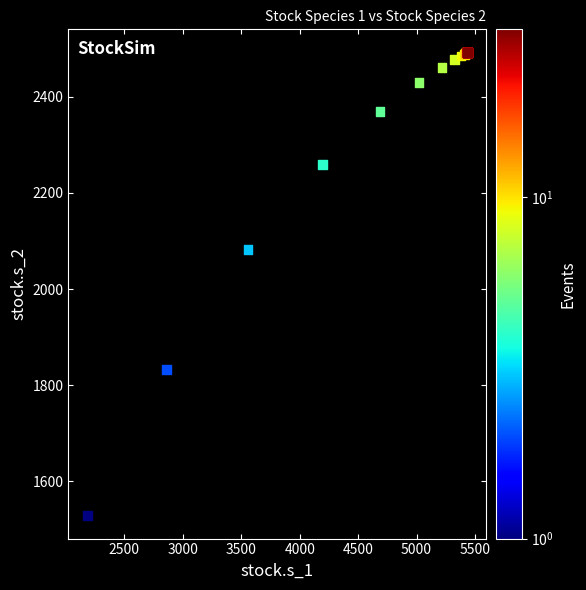

What Y value in the scatter plot is closest to 2010?

2082.7